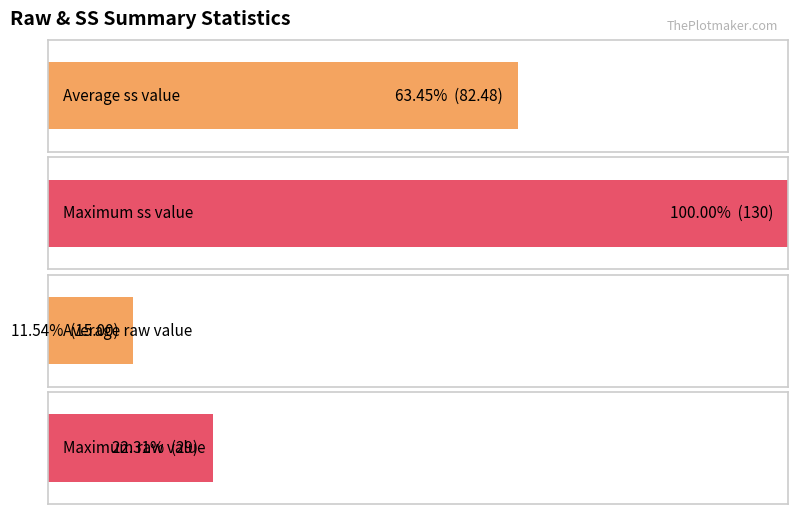

What is the average value?

15